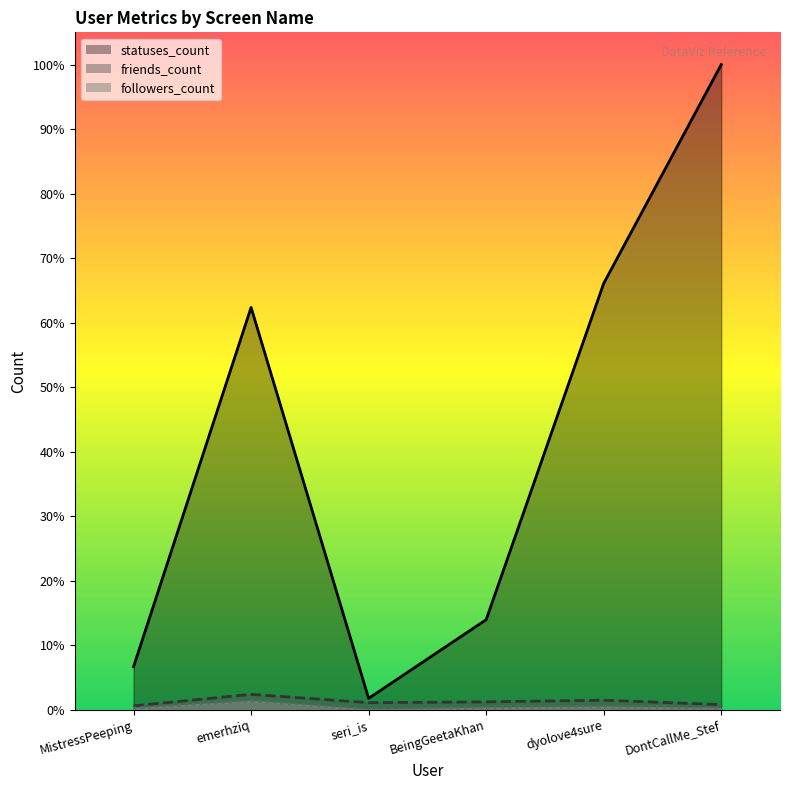

Reading left to right, extract all data points from this chart.

followers_count: MistressPeeping=51	emerhziq=263	seri_is=11	BeingGeetaKhan=63	dyolove4sure=98	DontCallMe_Stef=48
friends_count: MistressPeeping=118	emerhziq=454	seri_is=211	BeingGeetaKhan=234	dyolove4sure=283	DontCallMe_Stef=154
statuses_count: MistressPeeping=1261	emerhziq=11752	seri_is=337	BeingGeetaKhan=2634	dyolove4sure=12454	DontCallMe_Stef=18842